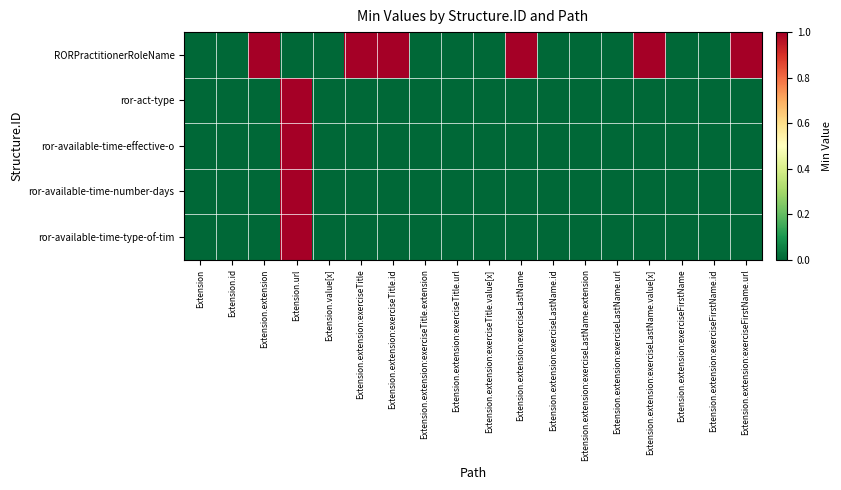

Reading left to right, what are all the values shown in this chart?

RORPractitionerRoleName: Extension=0	Extension.id=0	Extension.extension=1	Extension.url=0	Extension.value[x]=0	Extension.extension:exerciseTitle=1	Extension.extension:exerciseTitle.id=1	Extension.extension:exerciseTitle.extension=0	Extension.extension:exerciseTitle.url=0	Extension.extension:exerciseTitle.value[x]=0	Extension.extension:exerciseLastName=1	Extension.extension:exerciseLastName.id=0	Extension.extension:exerciseLastName.extension=0	Extension.extension:exerciseLastName.url=0	Extension.extension:exerciseLastName.value[x]=1	Extension.extension:exerciseFirstName=0	Extension.extension:exerciseFirstName.id=0	Extension.extension:exerciseFirstName.url=1
ror-act-type: Extension=0	Extension.id=0	Extension.extension=0	Extension.url=1	Extension.value[x]=0	Extension.extension:exerciseTitle=0	Extension.extension:exerciseTitle.id=0	Extension.extension:exerciseTitle.extension=0	Extension.extension:exerciseTitle.url=0	Extension.extension:exerciseTitle.value[x]=0	Extension.extension:exerciseLastName=0	Extension.extension:exerciseLastName.id=0	Extension.extension:exerciseLastName.extension=0	Extension.extension:exerciseLastName.url=0	Extension.extension:exerciseLastName.value[x]=0	Extension.extension:exerciseFirstName=0	Extension.extension:exerciseFirstName.id=0	Extension.extension:exerciseFirstName.url=0
ror-available-time-effective-o: Extension=0	Extension.id=0	Extension.extension=0	Extension.url=1	Extension.value[x]=0	Extension.extension:exerciseTitle=0	Extension.extension:exerciseTitle.id=0	Extension.extension:exerciseTitle.extension=0	Extension.extension:exerciseTitle.url=0	Extension.extension:exerciseTitle.value[x]=0	Extension.extension:exerciseLastName=0	Extension.extension:exerciseLastName.id=0	Extension.extension:exerciseLastName.extension=0	Extension.extension:exerciseLastName.url=0	Extension.extension:exerciseLastName.value[x]=0	Extension.extension:exerciseFirstName=0	Extension.extension:exerciseFirstName.id=0	Extension.extension:exerciseFirstName.url=0
ror-available-time-number-days: Extension=0	Extension.id=0	Extension.extension=0	Extension.url=1	Extension.value[x]=0	Extension.extension:exerciseTitle=0	Extension.extension:exerciseTitle.id=0	Extension.extension:exerciseTitle.extension=0	Extension.extension:exerciseTitle.url=0	Extension.extension:exerciseTitle.value[x]=0	Extension.extension:exerciseLastName=0	Extension.extension:exerciseLastName.id=0	Extension.extension:exerciseLastName.extension=0	Extension.extension:exerciseLastName.url=0	Extension.extension:exerciseLastName.value[x]=0	Extension.extension:exerciseFirstName=0	Extension.extension:exerciseFirstName.id=0	Extension.extension:exerciseFirstName.url=0
ror-available-time-type-of-tim: Extension=0	Extension.id=0	Extension.extension=0	Extension.url=1	Extension.value[x]=0	Extension.extension:exerciseTitle=0	Extension.extension:exerciseTitle.id=0	Extension.extension:exerciseTitle.extension=0	Extension.extension:exerciseTitle.url=0	Extension.extension:exerciseTitle.value[x]=0	Extension.extension:exerciseLastName=0	Extension.extension:exerciseLastName.id=0	Extension.extension:exerciseLastName.extension=0	Extension.extension:exerciseLastName.url=0	Extension.extension:exerciseLastName.value[x]=0	Extension.extension:exerciseFirstName=0	Extension.extension:exerciseFirstName.id=0	Extension.extension:exerciseFirstName.url=0